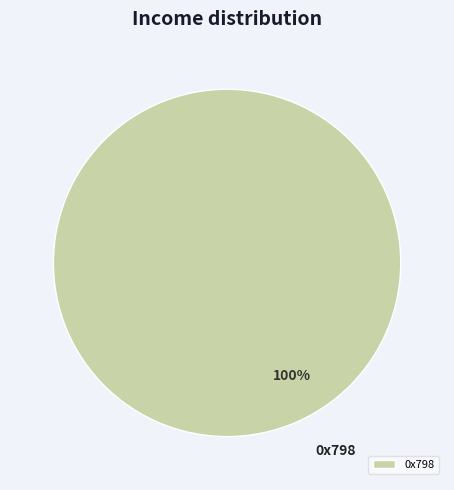

Which category accounts for the majority?

0x798